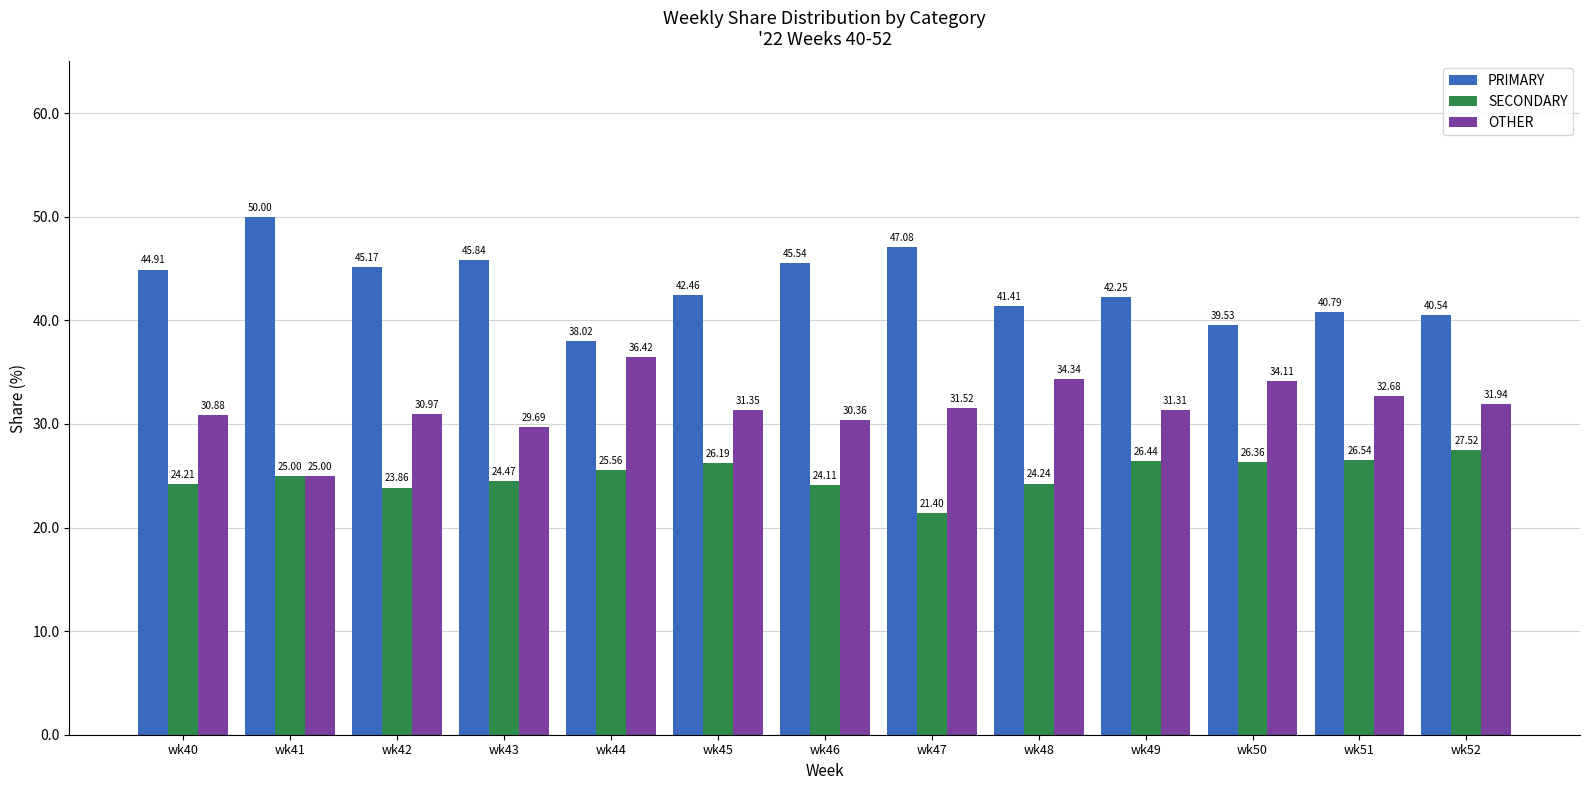

What is the total value across all series at wk45?

100.0